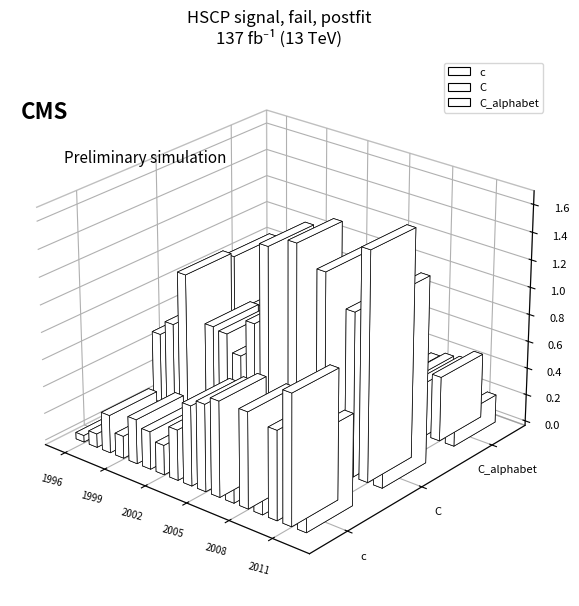

Reading left to right, what are all the values shown in this chart?

c: 0.0	0.1	0.3	0.2	0.3	0.3	0.2	0.4	0.6	0.6	0.7	0.4	0.7	0.5	0.6	0.9	0.7
C: 0.5	0.6	1.0	0.5	0.7	0.7	0.6	0.9	1.4	1.2	1.5	1.2	1.4	1.0	1.2	1.7	1.4
C_alphabet: 0.8	0.1	0.5	0.3	0.4	0.4	0.6	0.3	0.7	0.6	0.6	0.4	0.4	0.4	0.4	0.5	0.2